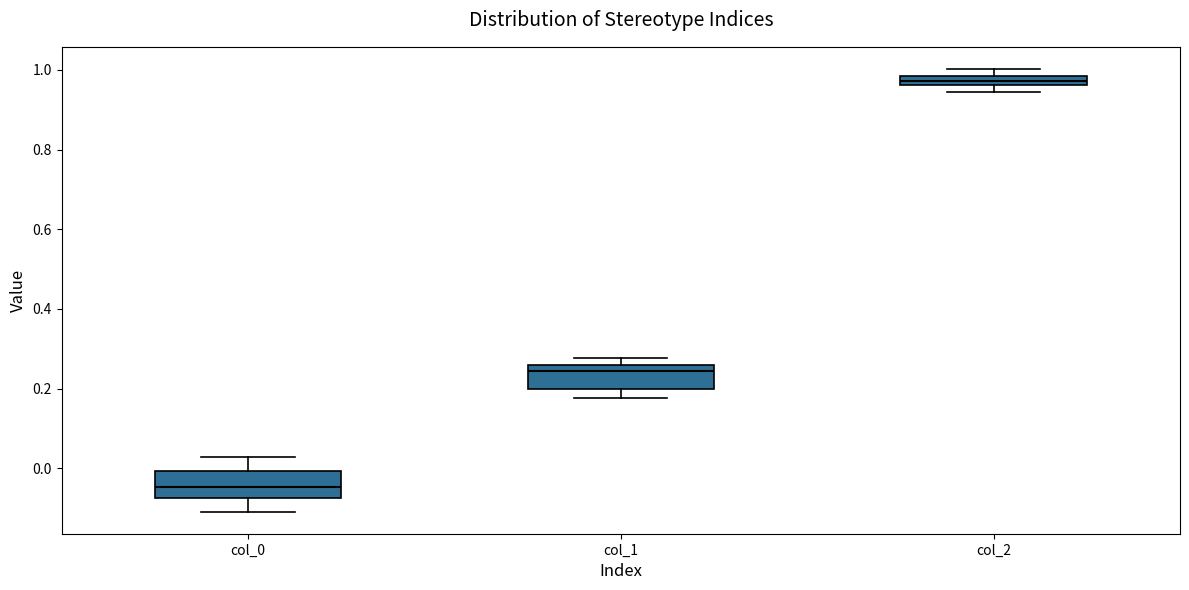

Where is the lower edge of the box for col_1 on the y-axis? The values are not printed on the chart, so give them approximately, as read against the axis.

0.20